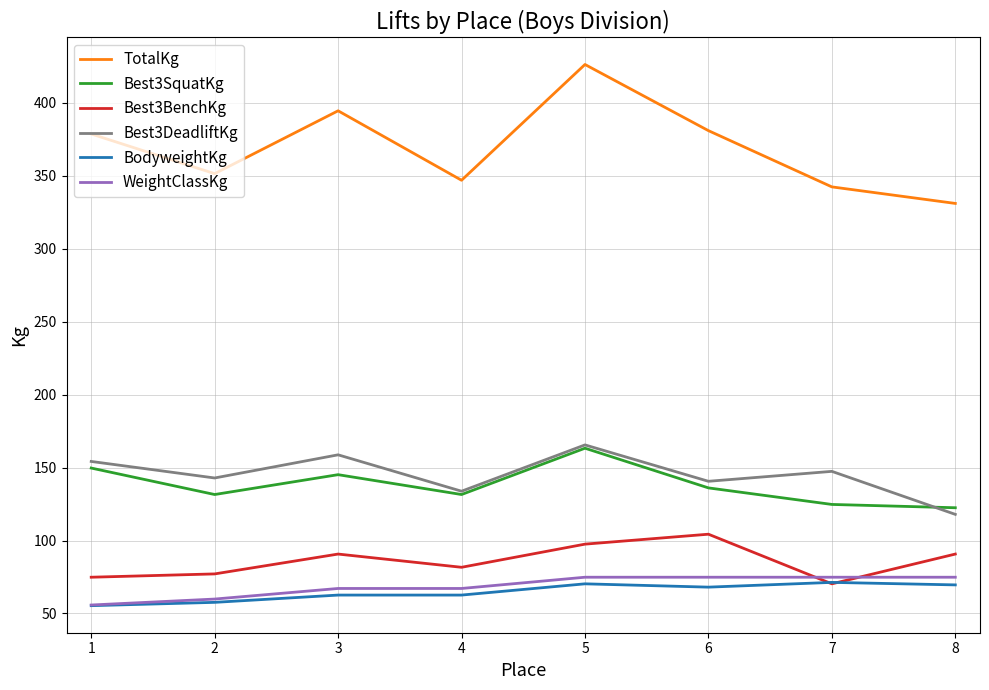

The Best3BenchKg series shows 35.8 at 5. True or false?

False